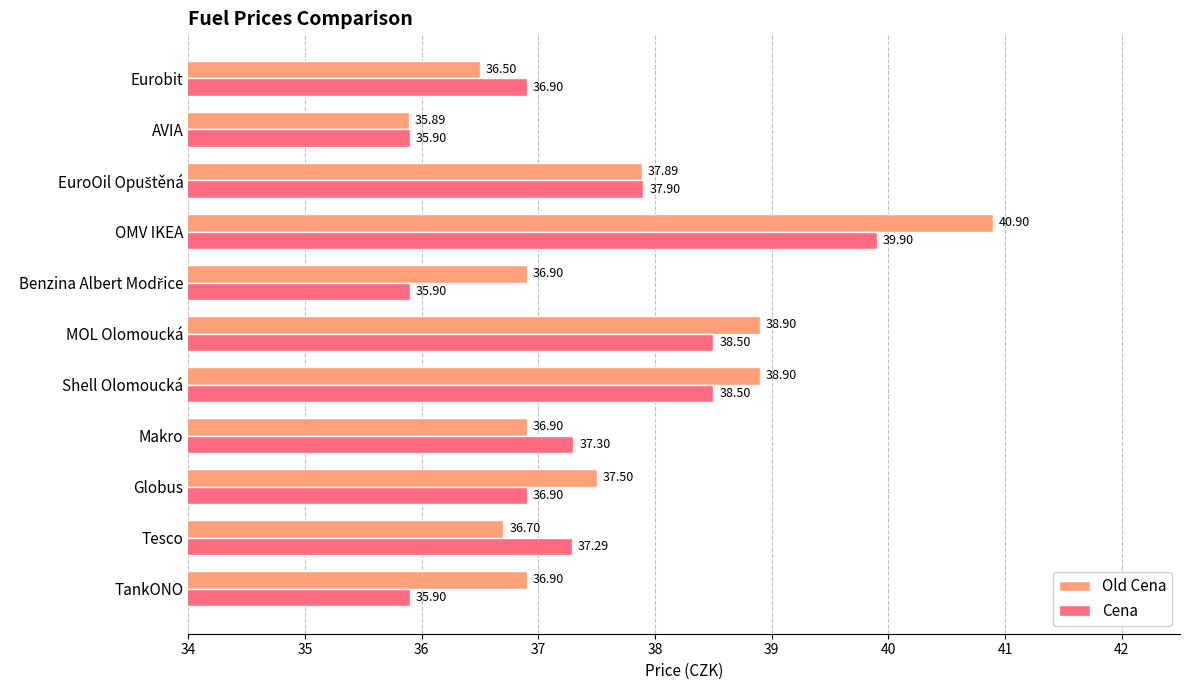

Rank the series by their maximum value, from highest to lowest.

Old Cena, Cena